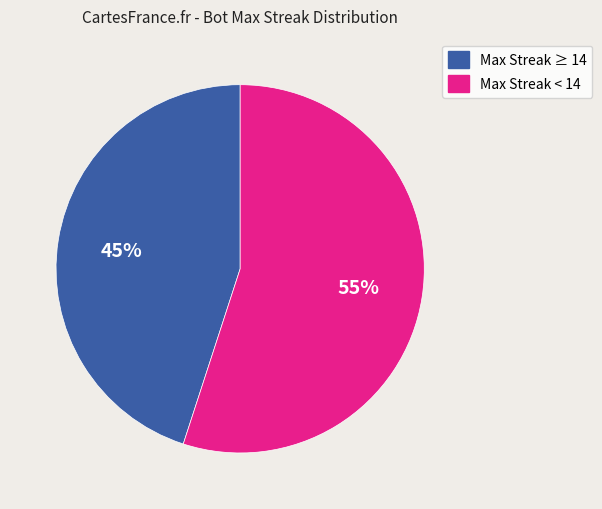

Does any single category account for the majority?

Yes